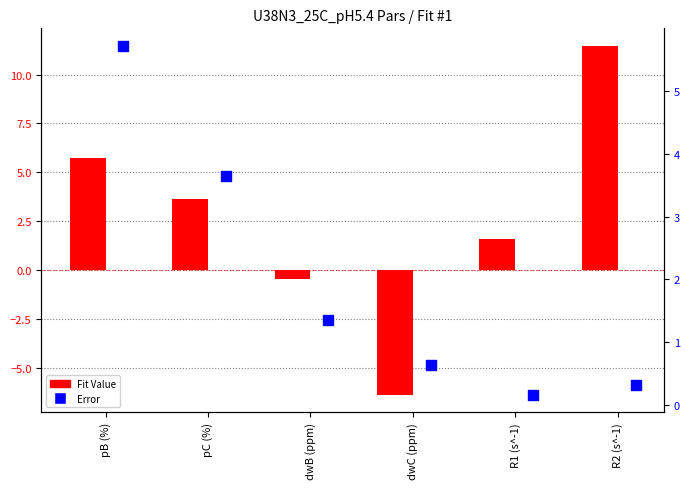

At how many categories does at least one series exceed -4?

6